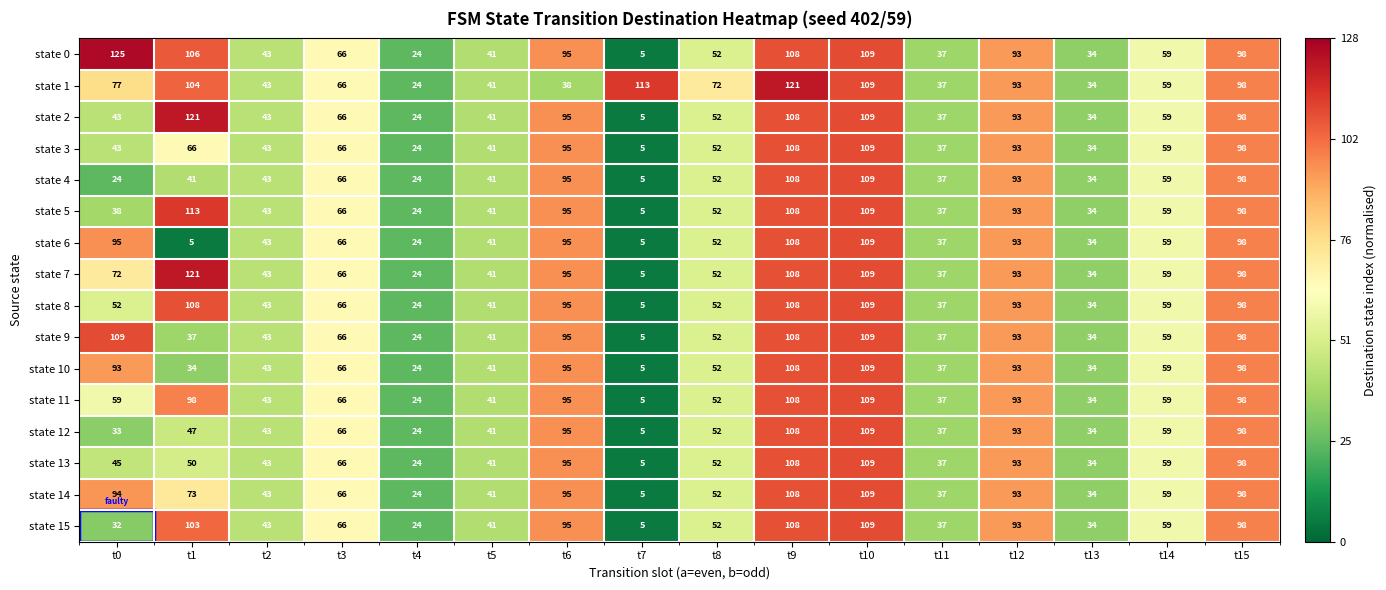

Which series has the largest total across all categories?

state 1